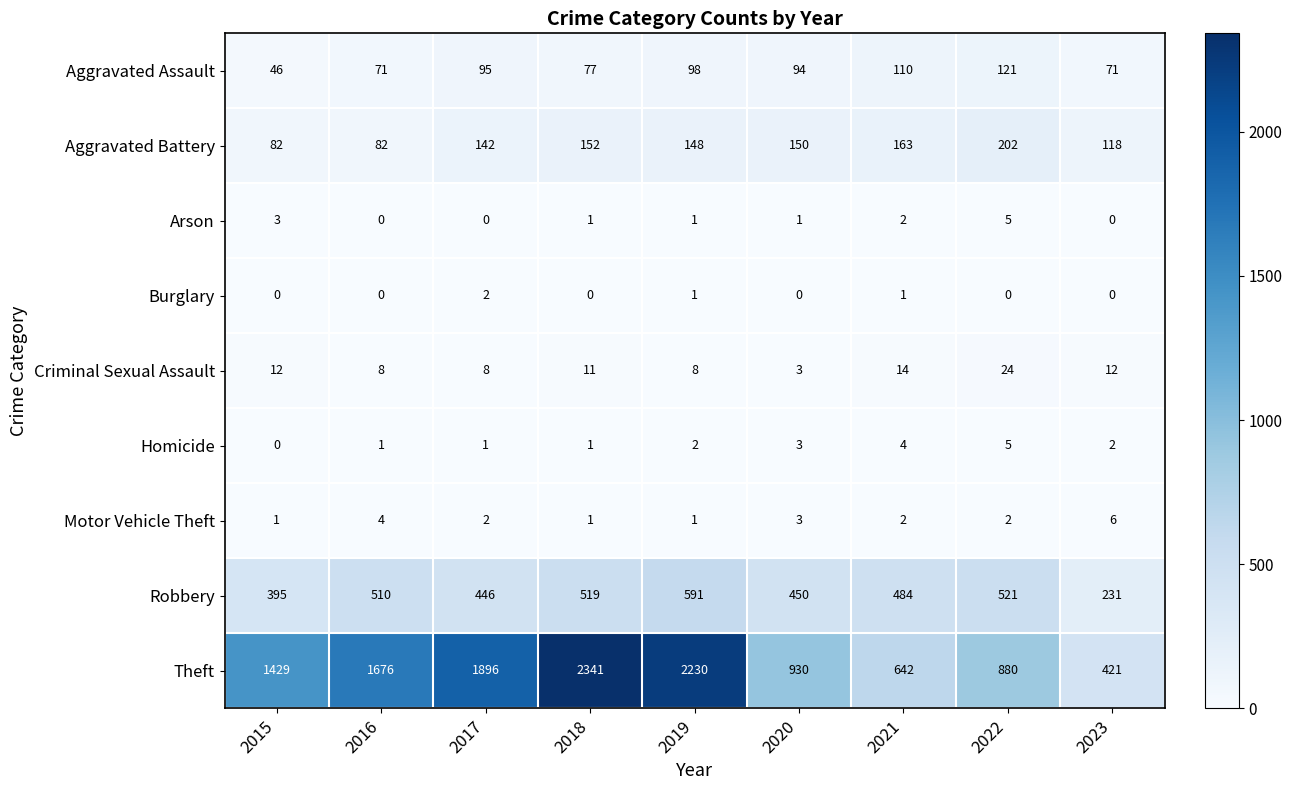

Which series has the largest total across all categories?

Theft